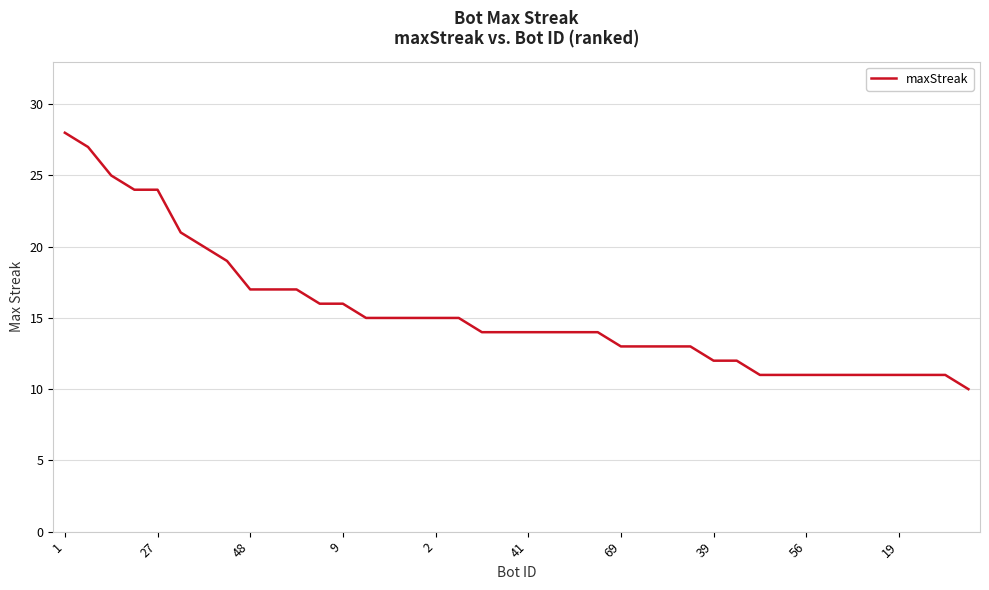

What is the greatest value displayed?

28